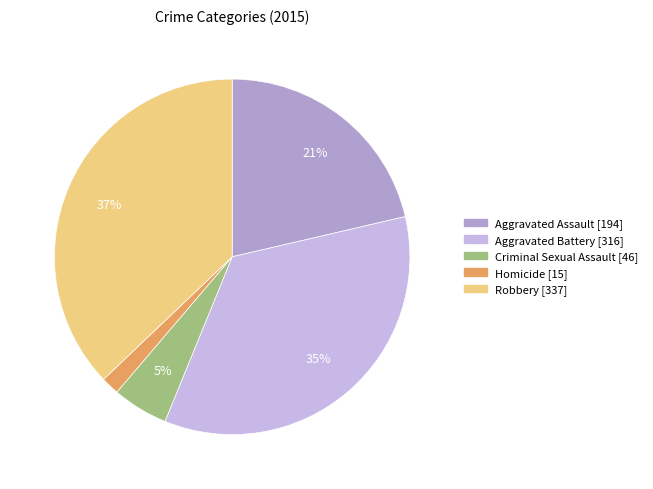

Does Aggravated Assault represent more than half of the total?

No